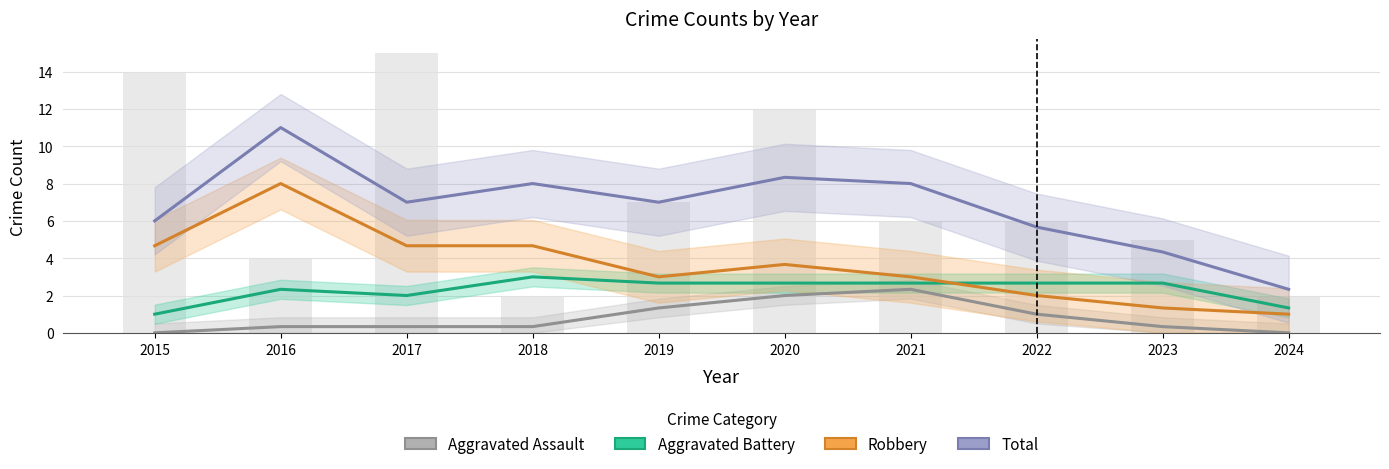

What is the sum of all Aggravated Battery values?

23.0